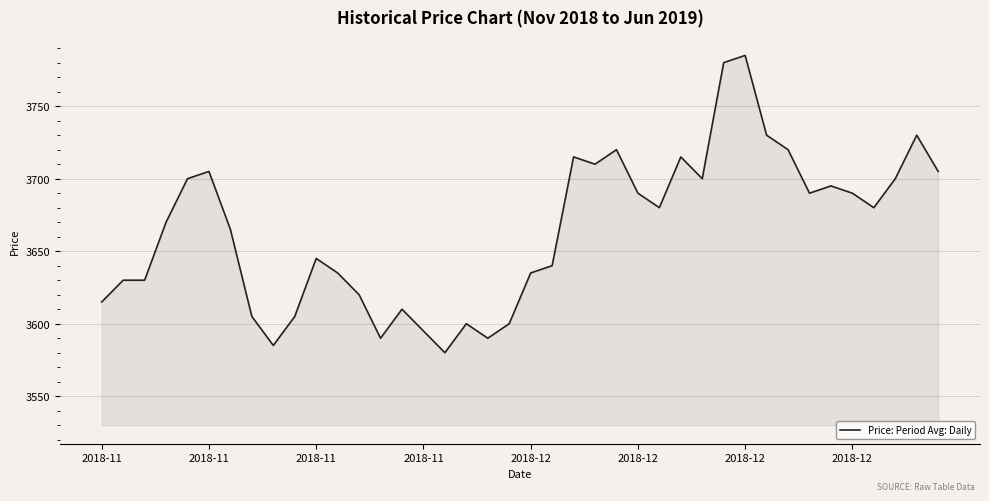

What is the difference between the maximum and minimum values?

205